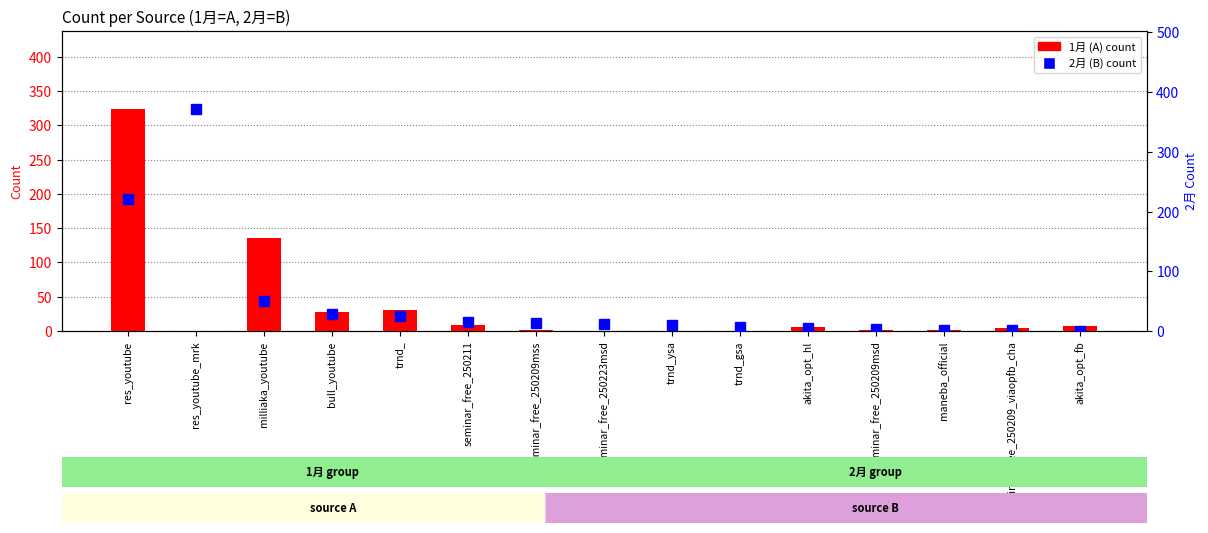

At which label does 1月 (A) first exceed 4?

res_youtube